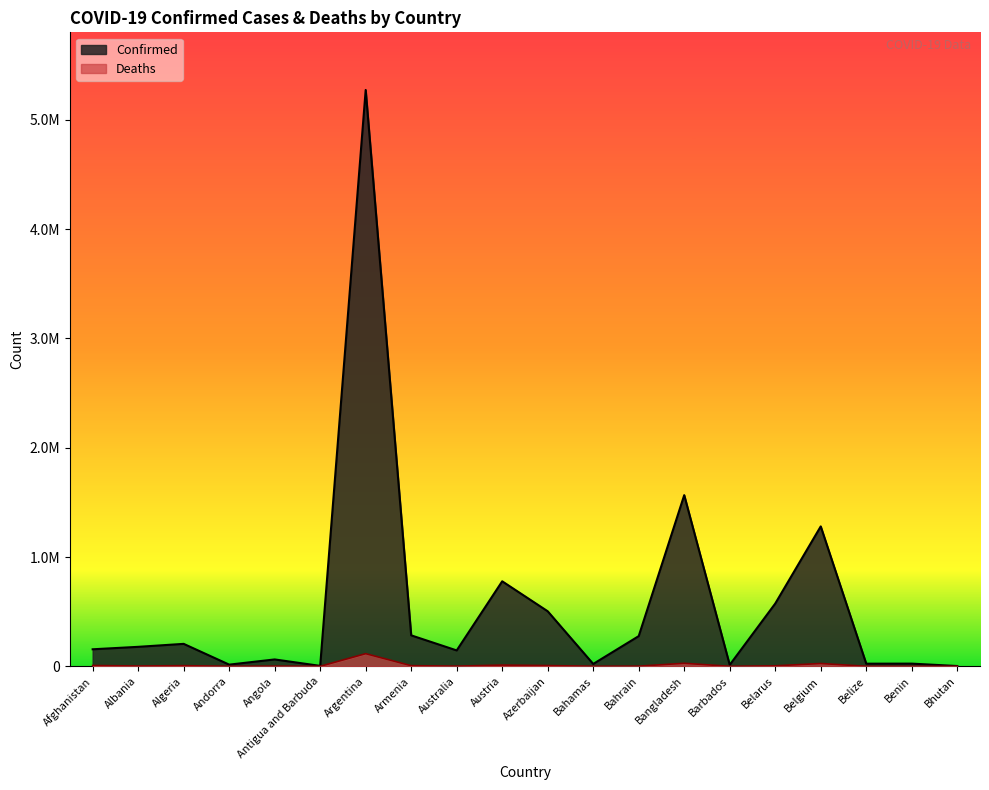

What is the label of the 19th point from the left?

Benin